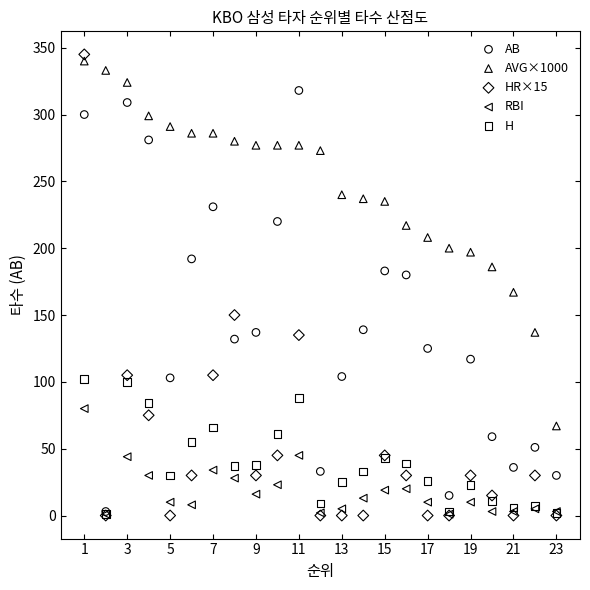

Which series has the widest spread of Y values?

HR×15